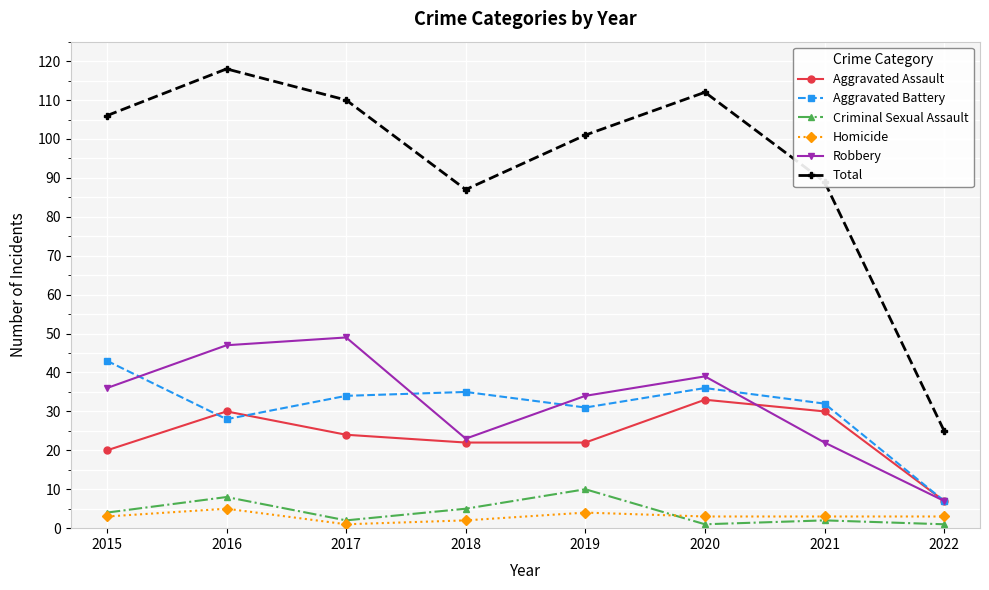

What is the value of the Total point at the 8th from the left?

25